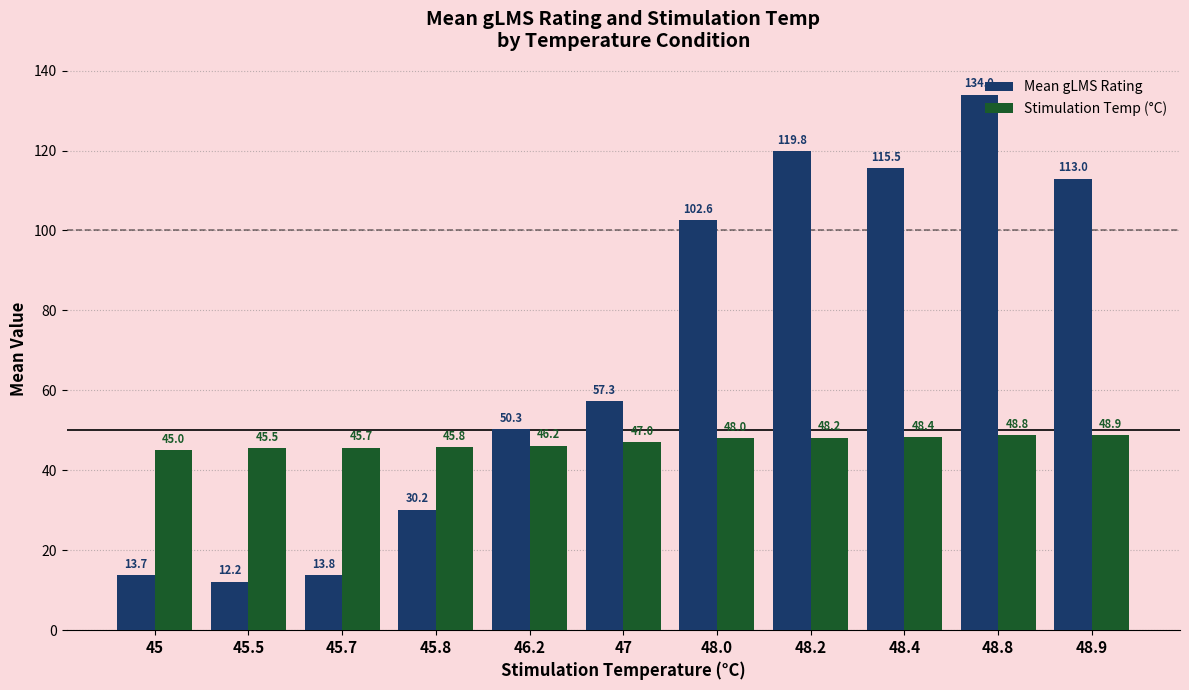

What is the difference between the highest and lowest values at 48.2?

71.6